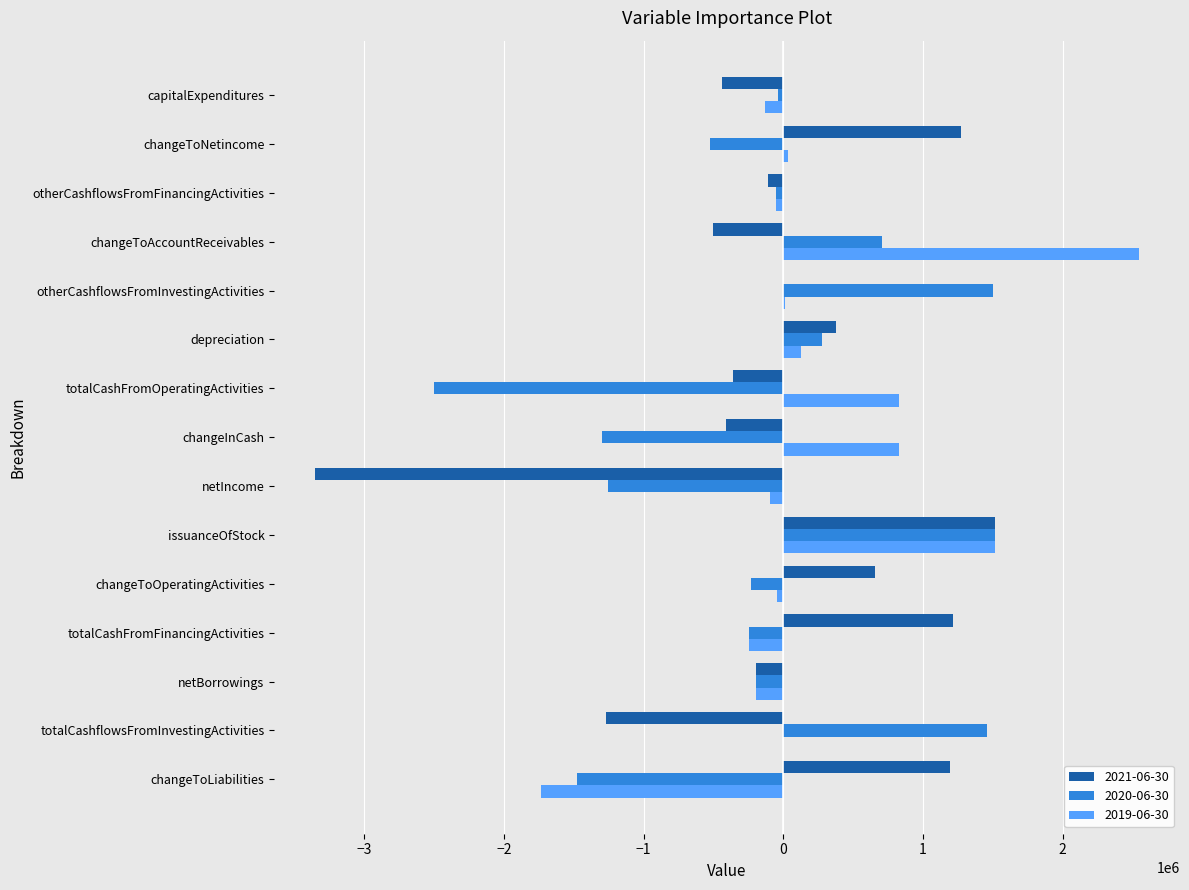

How many series are shown in this chart?

3